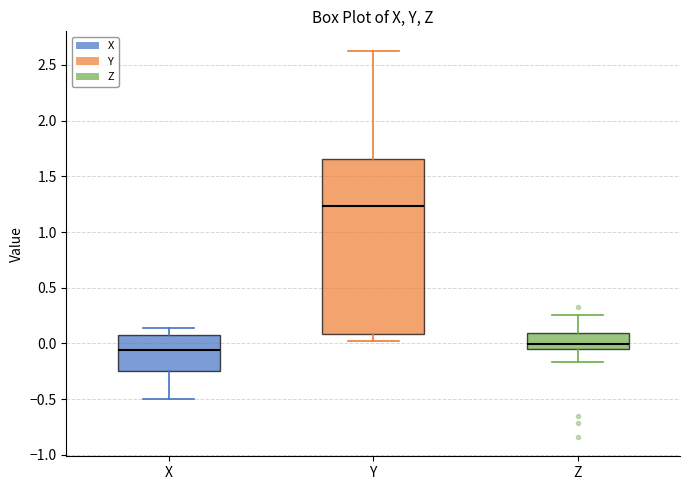

Which box's median line is the lowest?

X